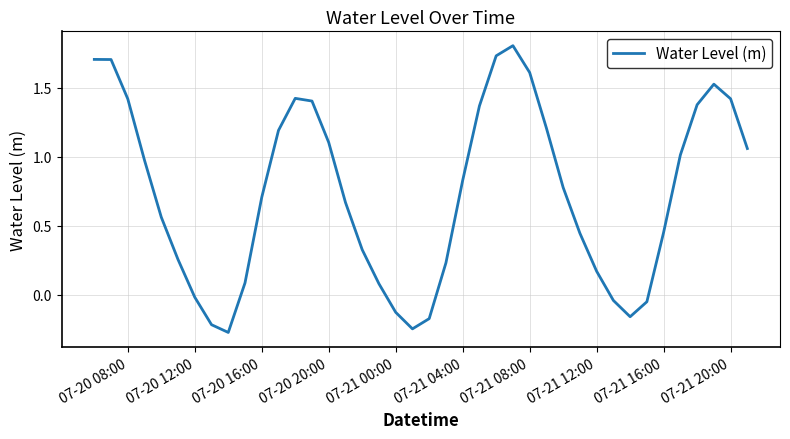

What is the difference between the maximum and minimum values?

2.1